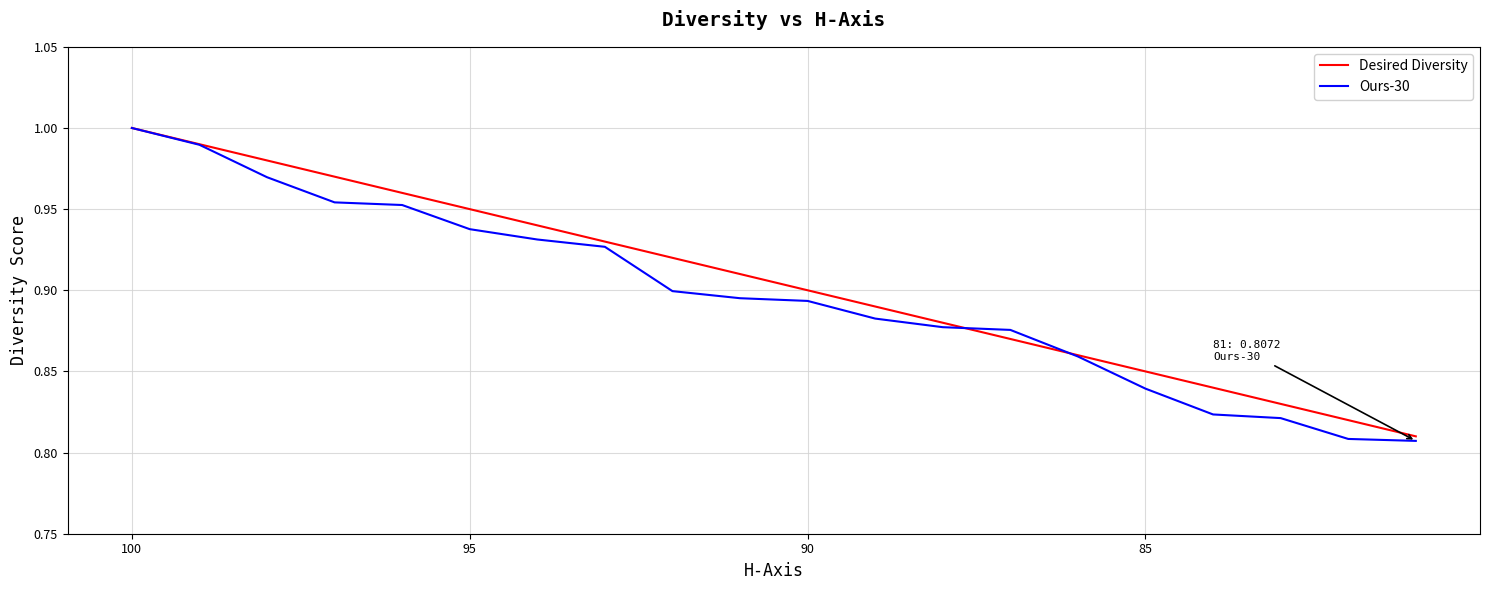

Rank the series by their average value, from lowest to highest.

Ours-30, Desired Diversity